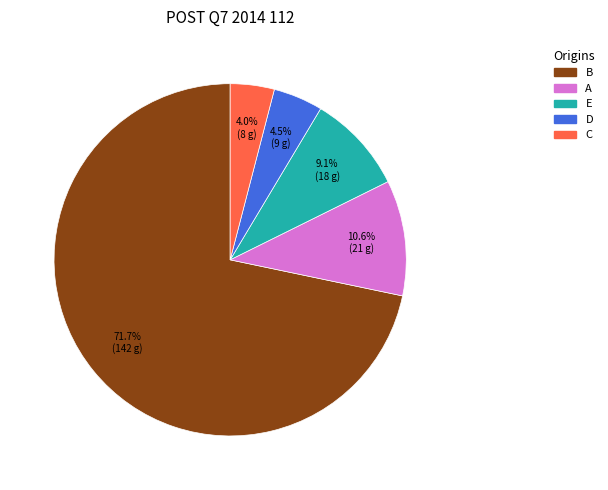

Which slice is the smallest?

C